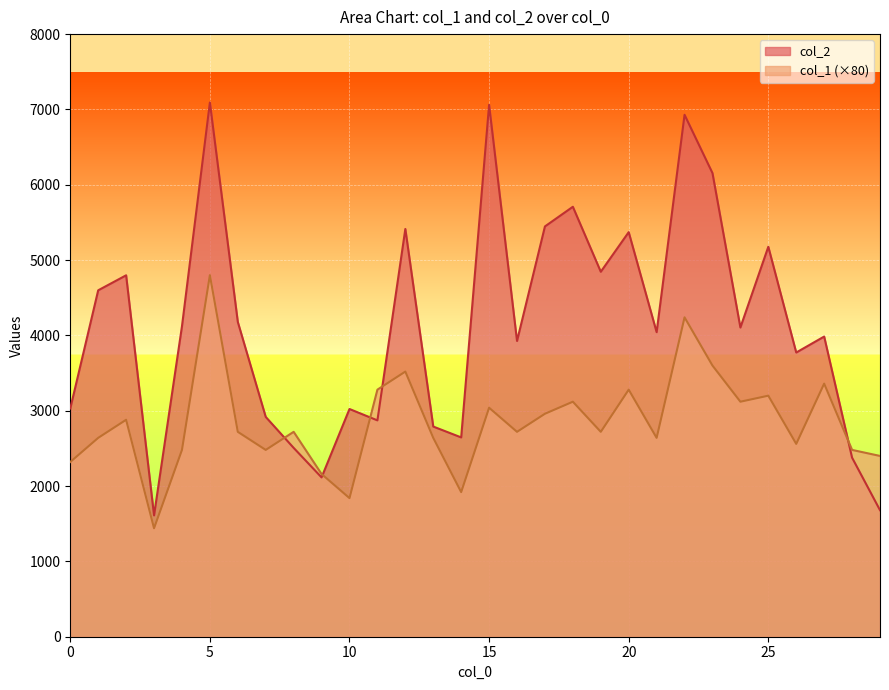

Is it true that col_1 equals 3955 at 0?

False